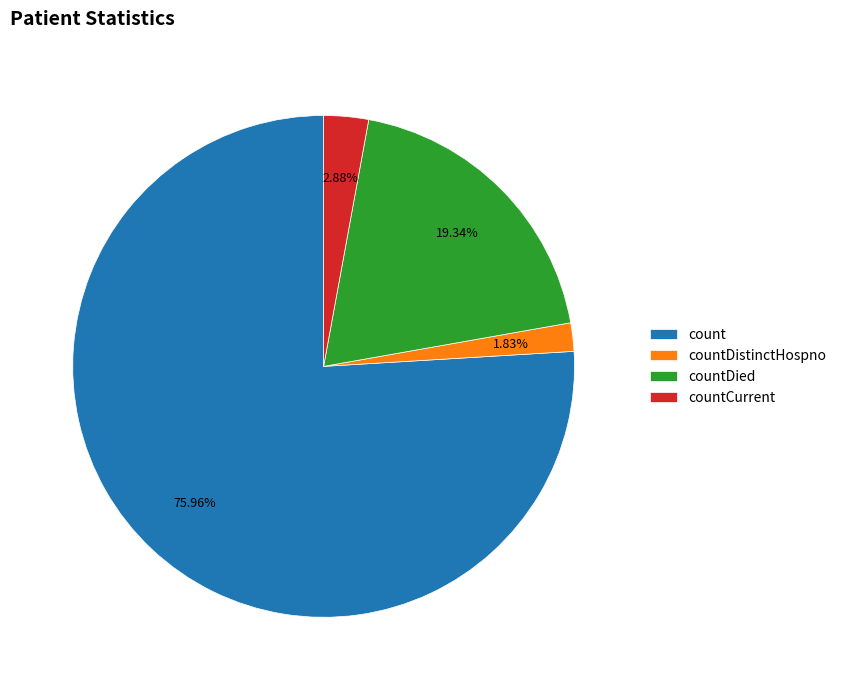

The countDied slice represents 28% of the pie. True or false?

False